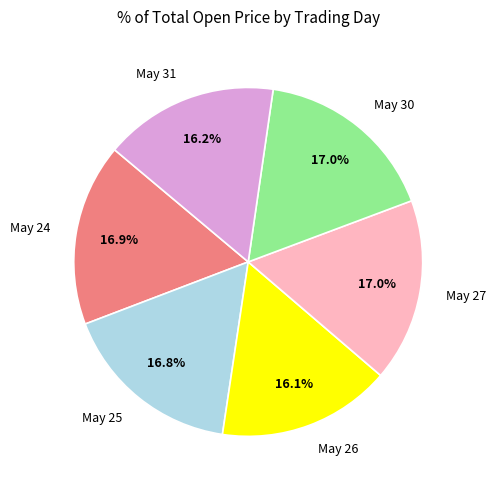

What portion of the pie excludes May 31?

83.8%